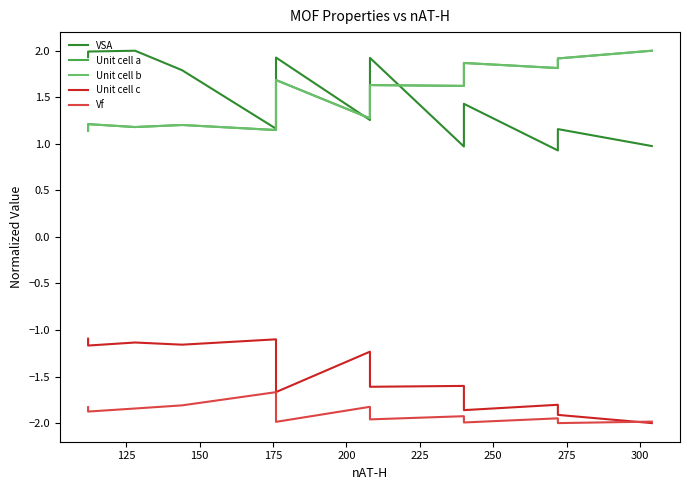

What is the average value of the Unit cell b series?

1.5